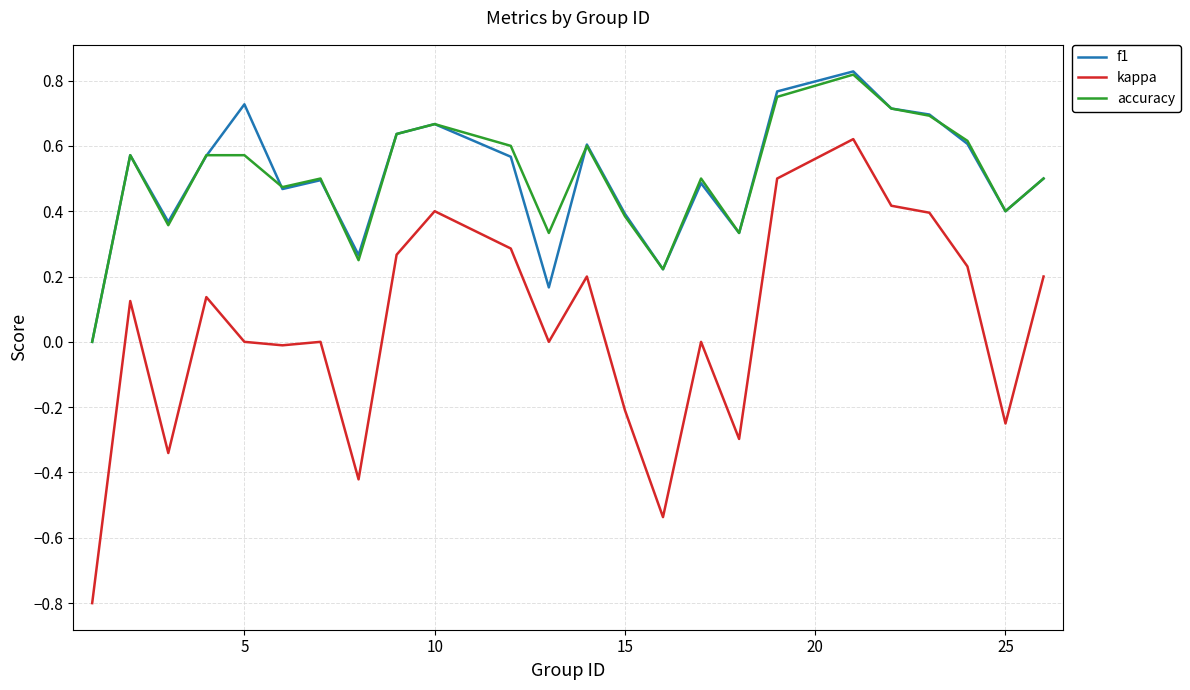

Does the chart have visible grid lines?

Yes